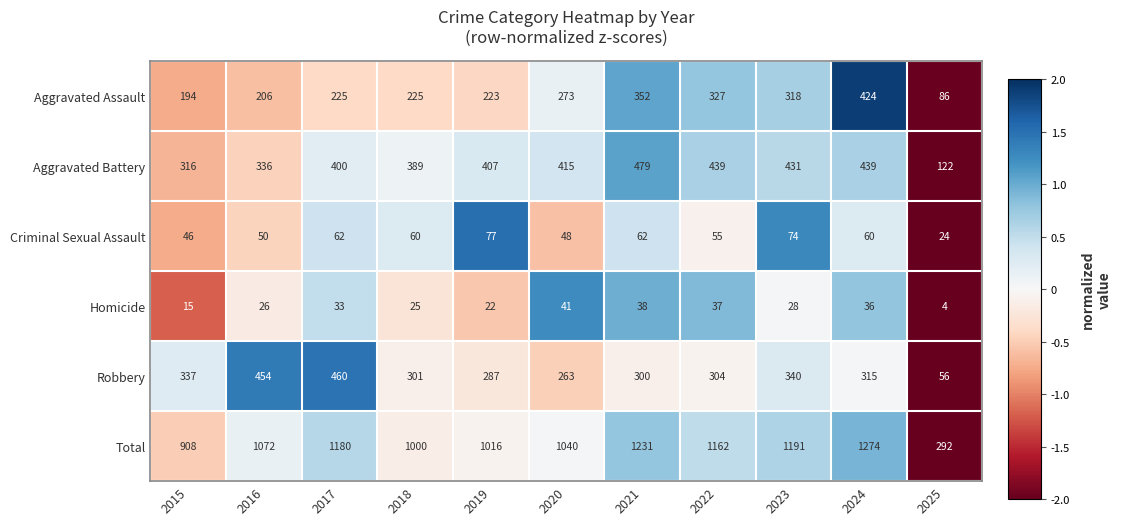

How many data points does each series have?

11